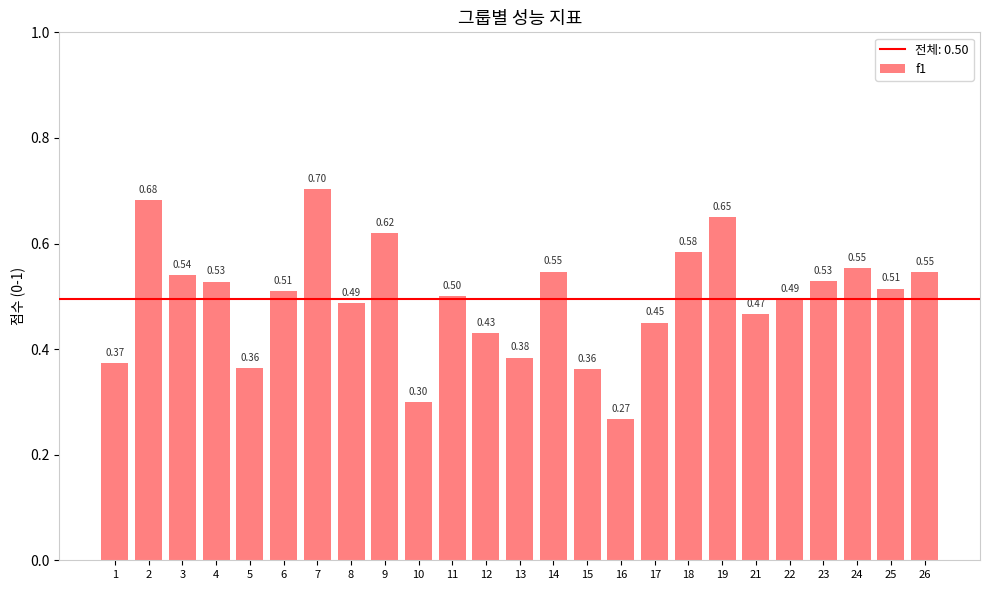

What is the sum of the values at 14 and 1?

0.9